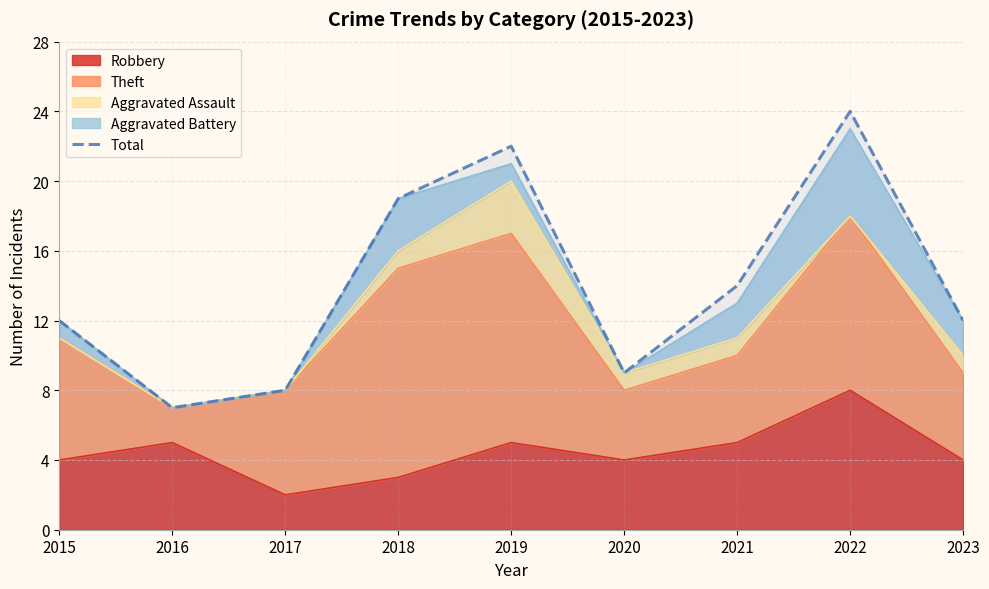

The chart shows a value of 37 at 2019. True or false?

False